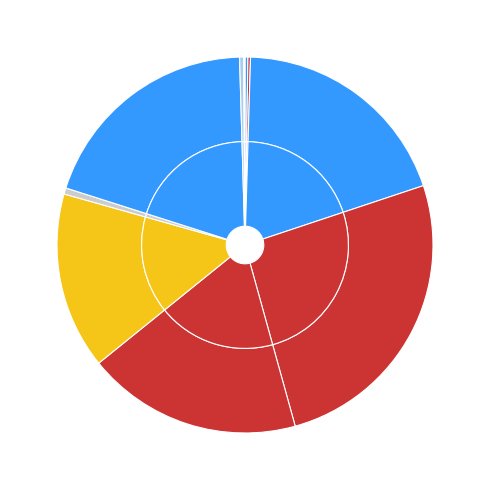

What is the smallest slice in the pie chart?

LLC-prefetches